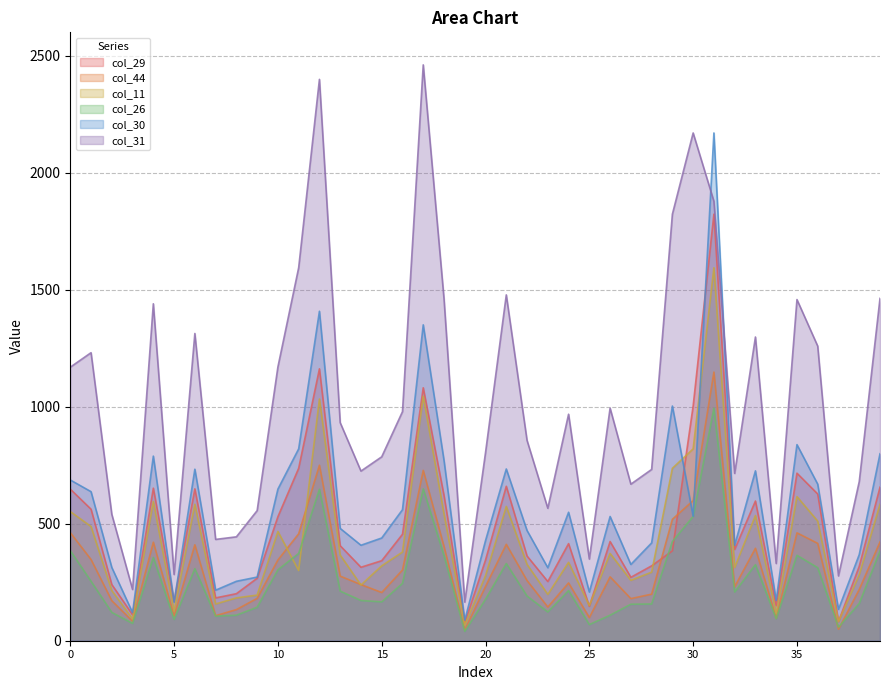

List the series in order of their peak value, highest first.

col_31, col_30, col_29, col_11, col_44, col_26